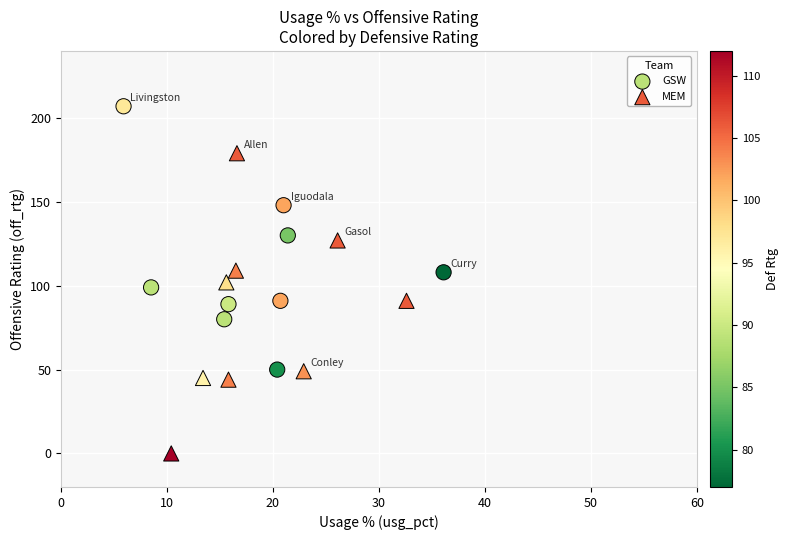

What are all the series names shown in the legend?

GSW, MEM